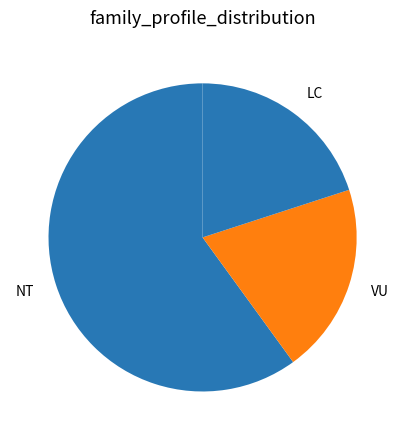

Which has a higher value, VU or NT?

NT